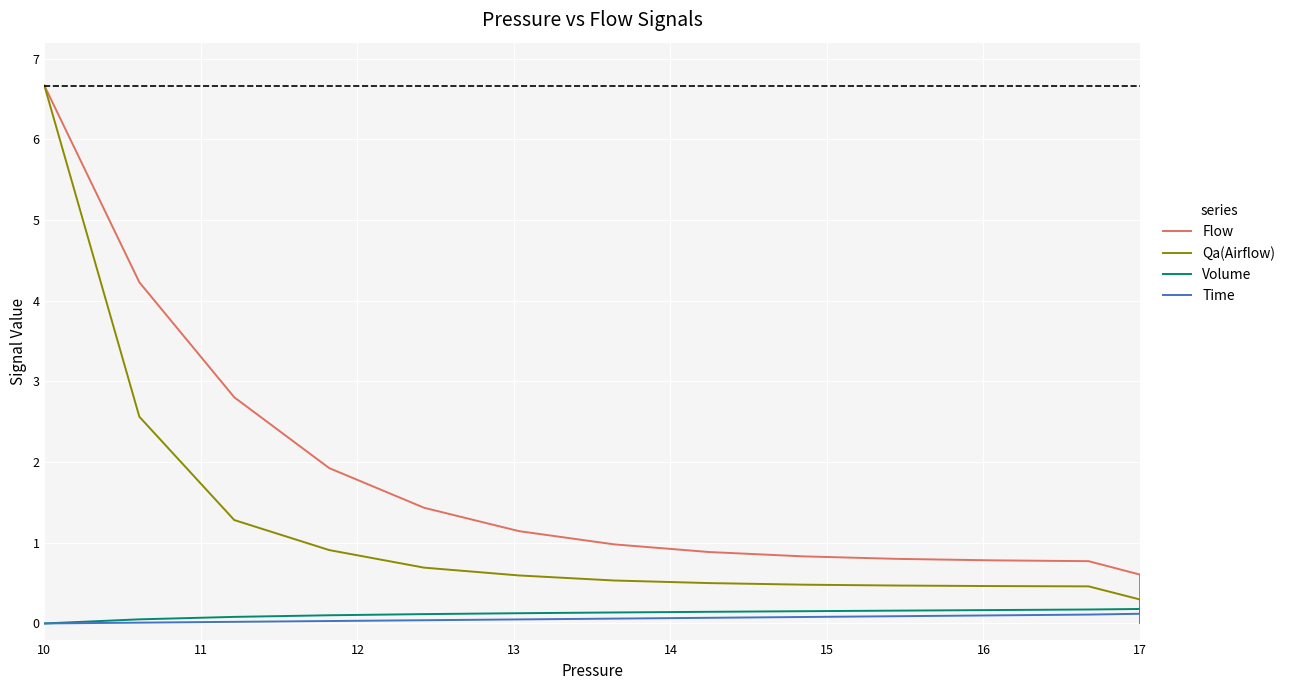

True or false: Volume and Time intersect in this chart.

True